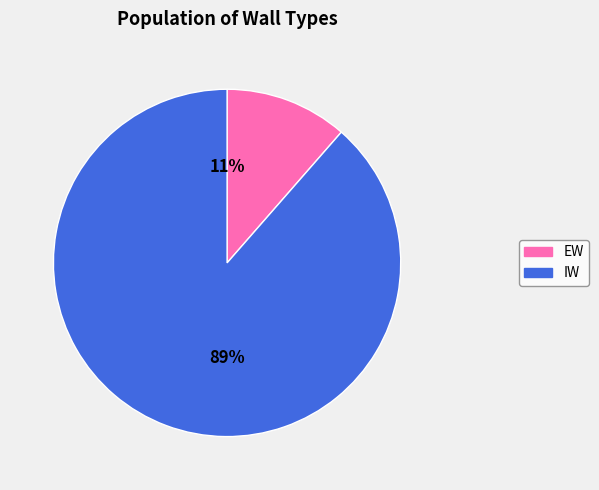

Do EW and IW together represent more than half of the pie?

Yes